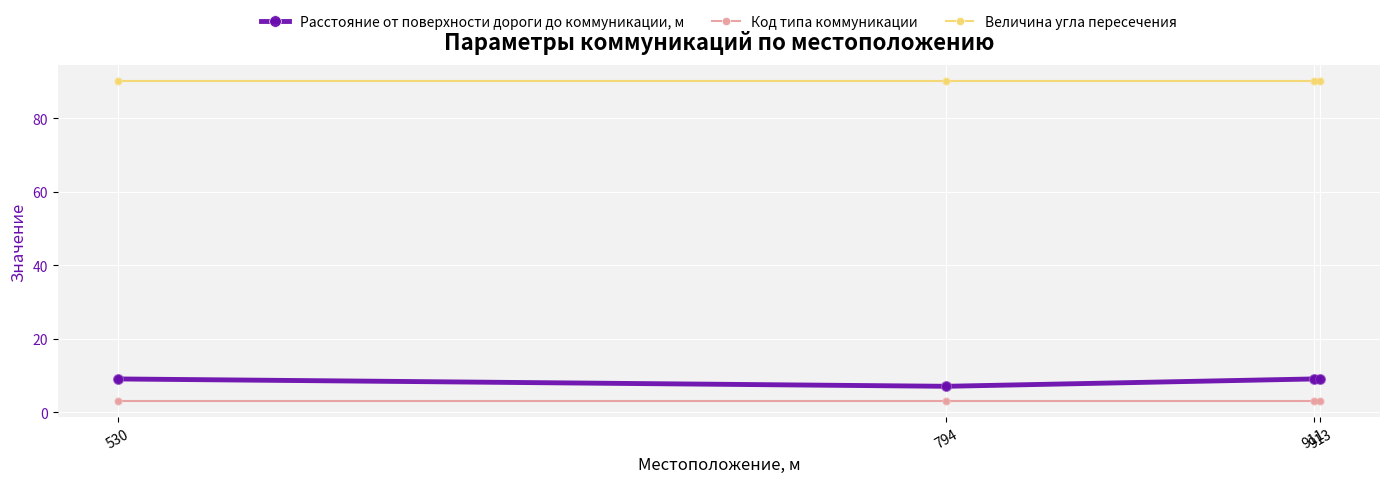

Which series has the largest total across all categories?

Величина угла пересечения